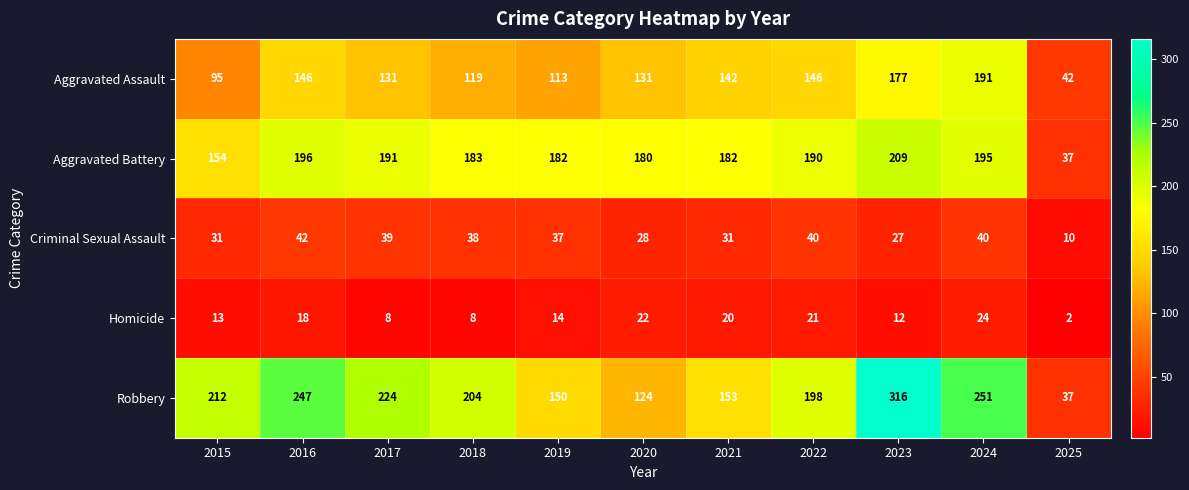

Which category has the lowest value across all series?

2025